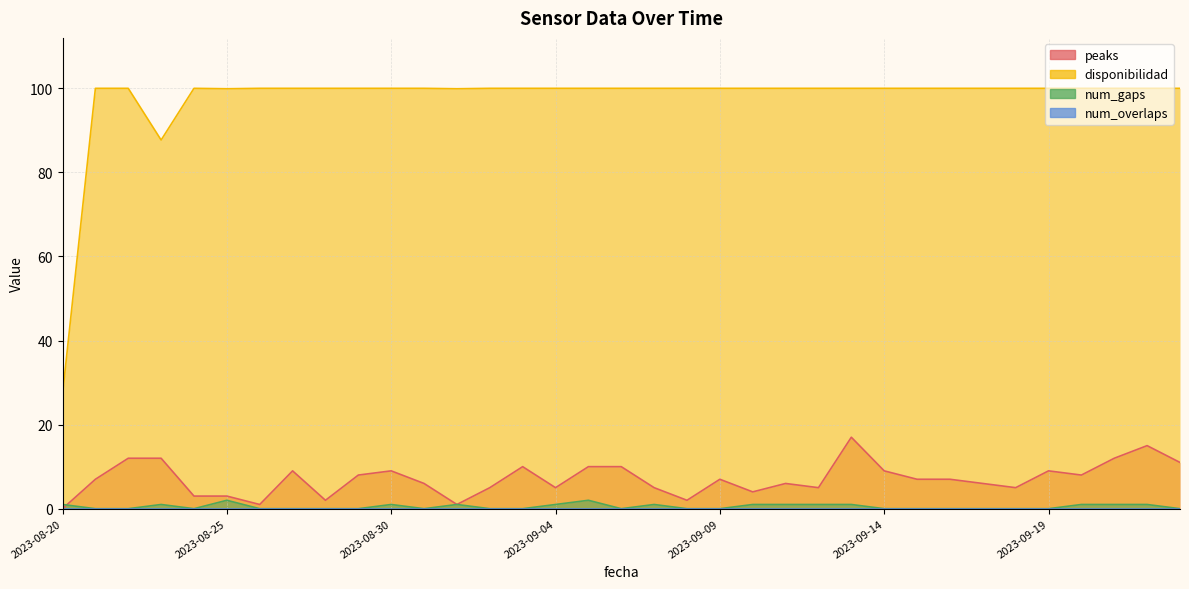

What is the difference between the maximum and second lowest values in the disponibilidad series?

12.3